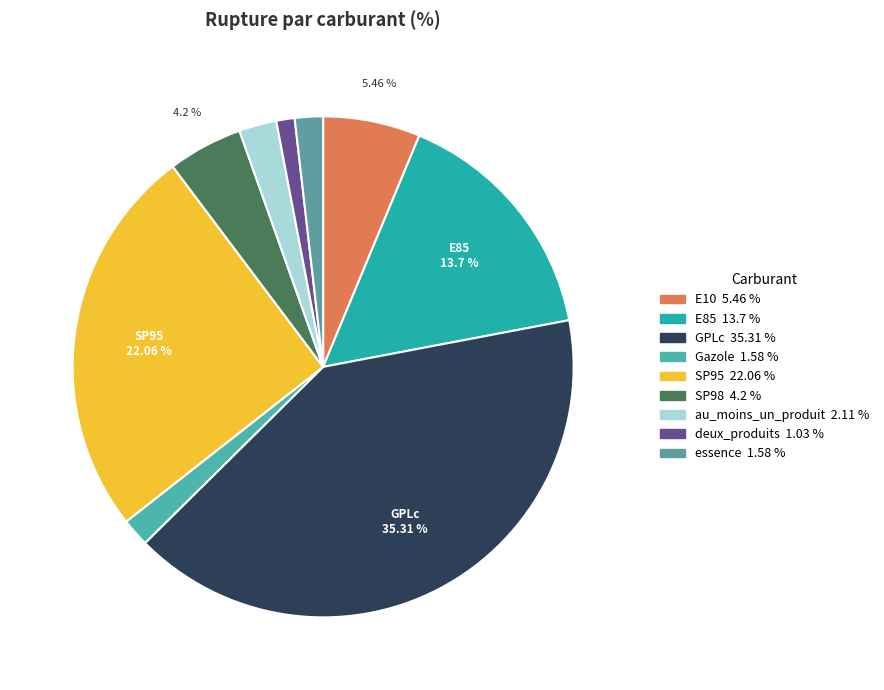

Does any single category account for the majority?

No